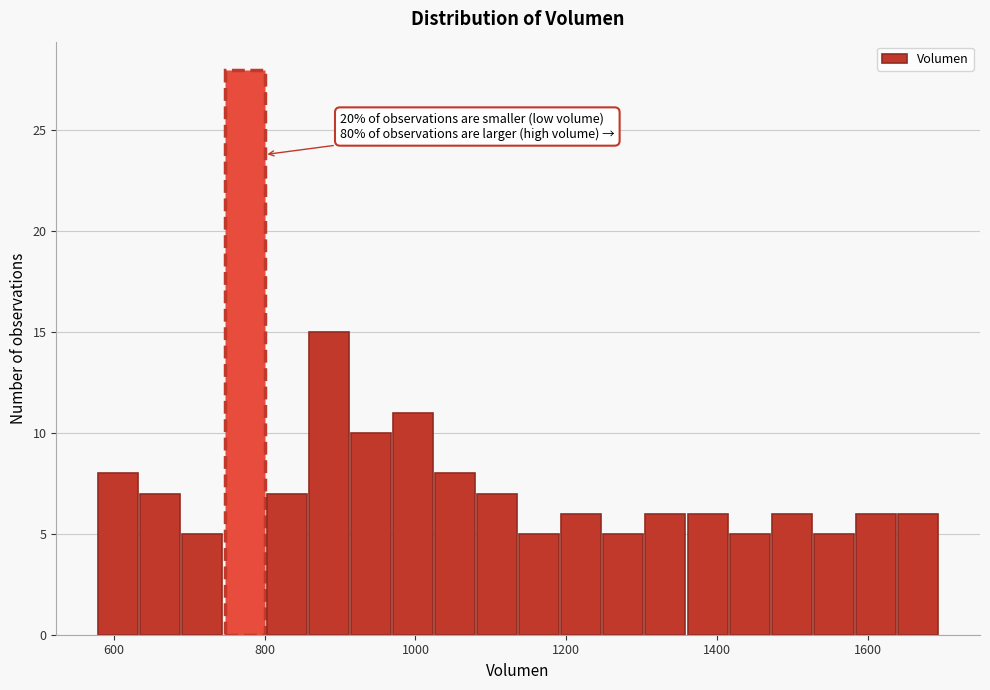

Around what value on the x-axis is the tallest bar? Give the approximate position of its centre, as read against the axis.

780